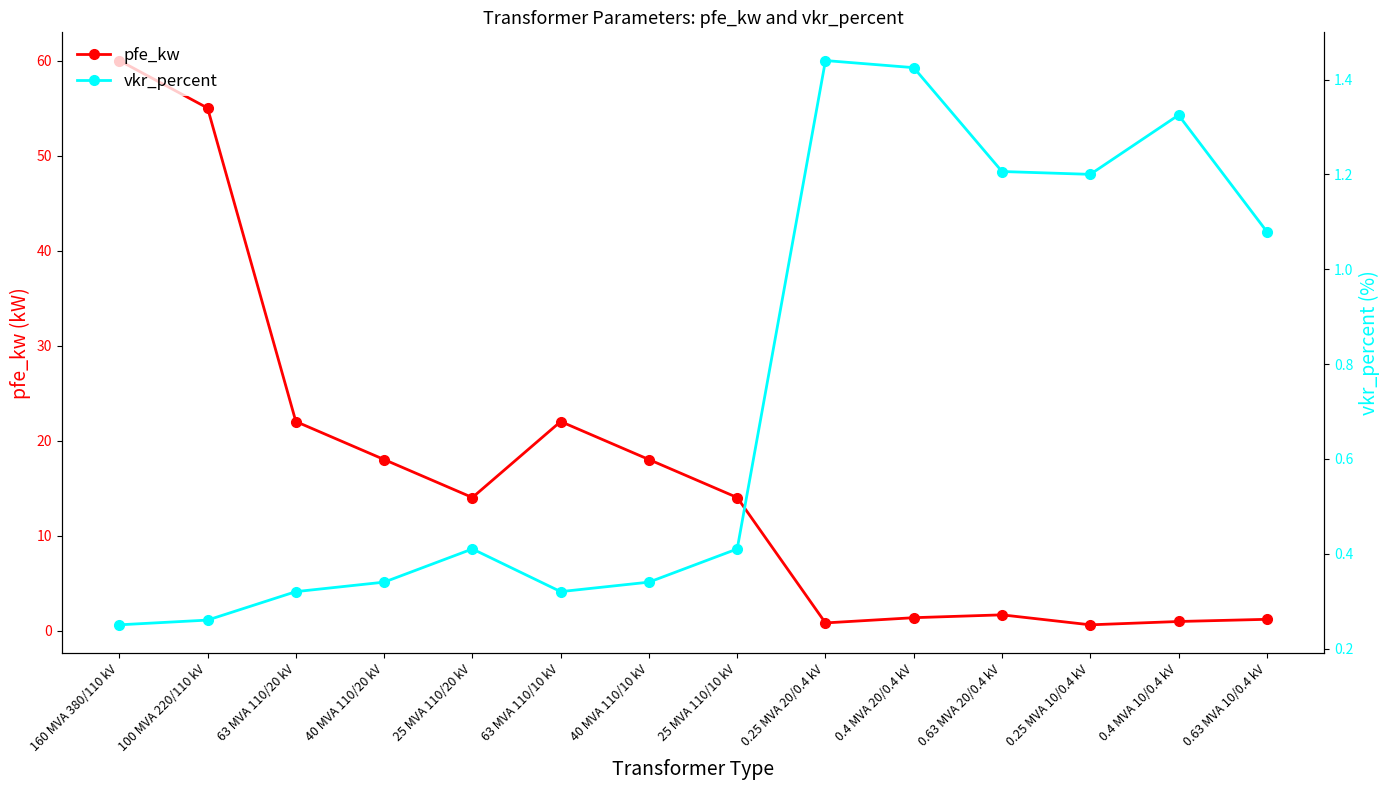

How many times do vkr_percent and pfe_kw cross each other?

4